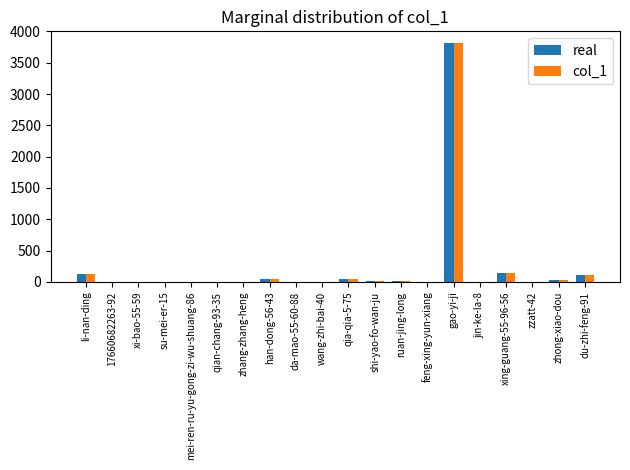

At which category is the sum across all series the highest?

gao-yi-ji